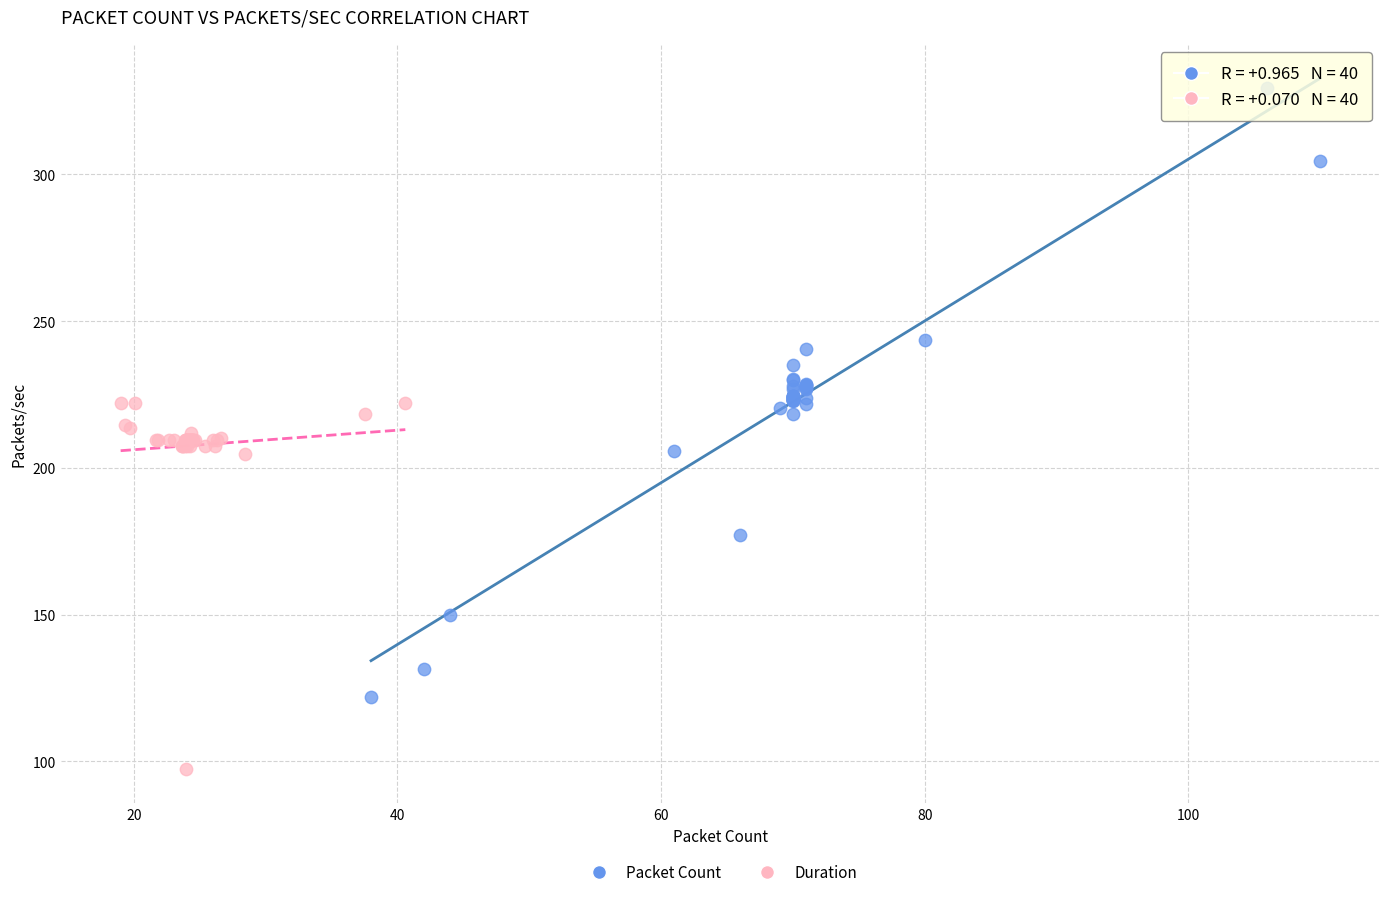

What are all the series names shown in the legend?

Packet Count, Duration